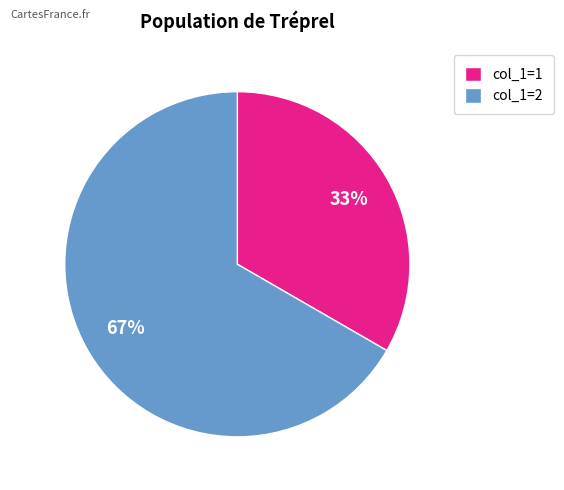

Is the sum of col_1=1 and col_1=2 greater than half?

Yes